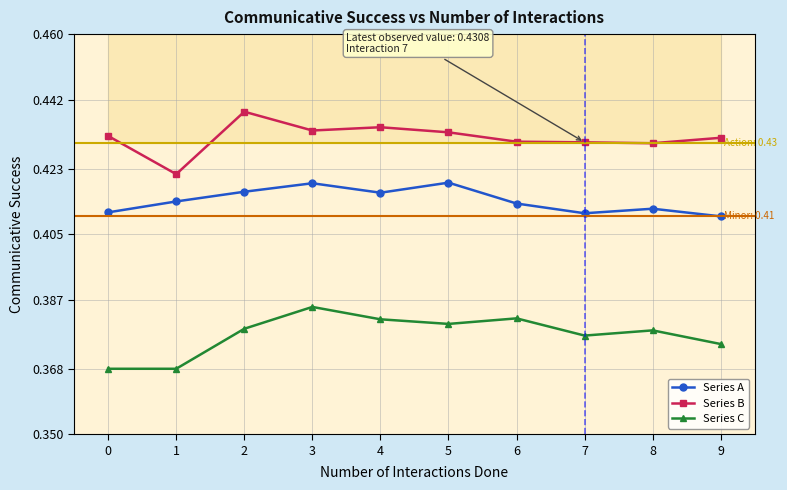

What is the difference between the highest and lowest values at 9?

0.1